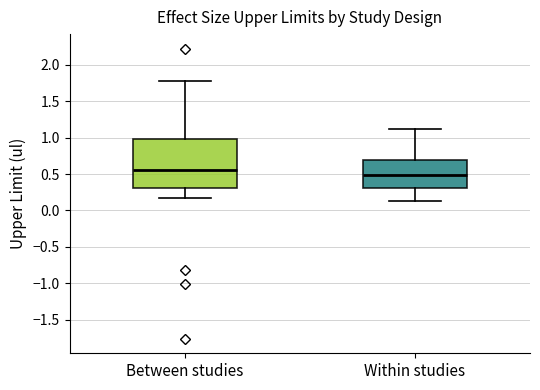

Which box's median line is the highest?

Between studies